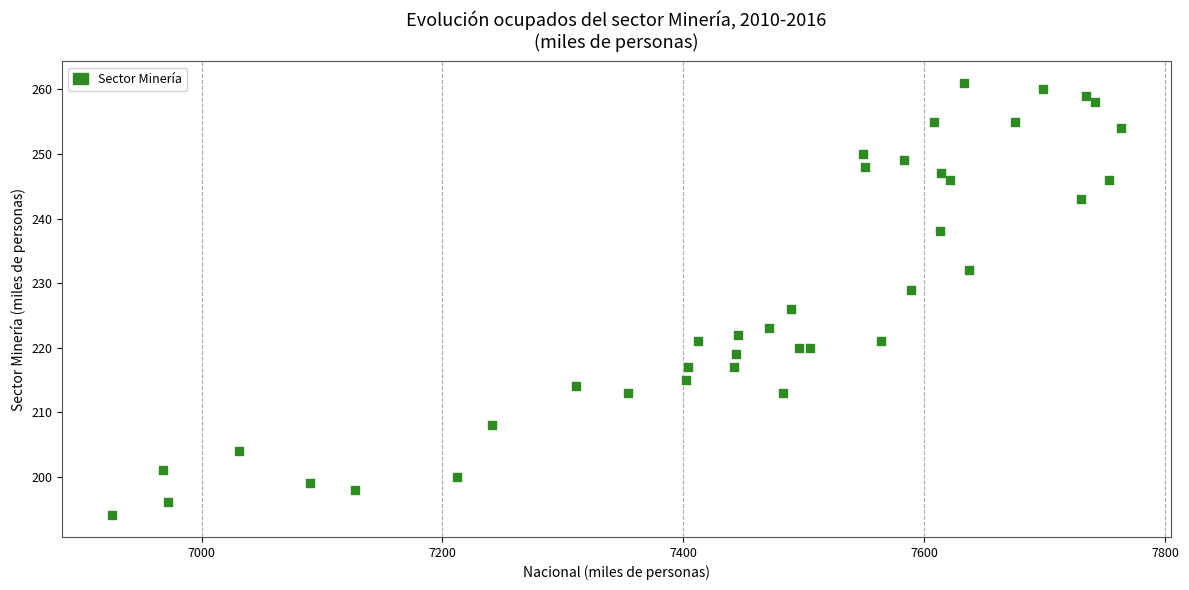

What Y value in the scatter plot is closest to 227?

226